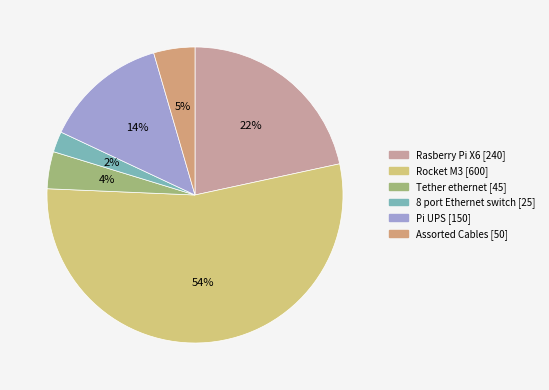

True or false: Rasberry Pi X6 accounts for 14% of the total.

False